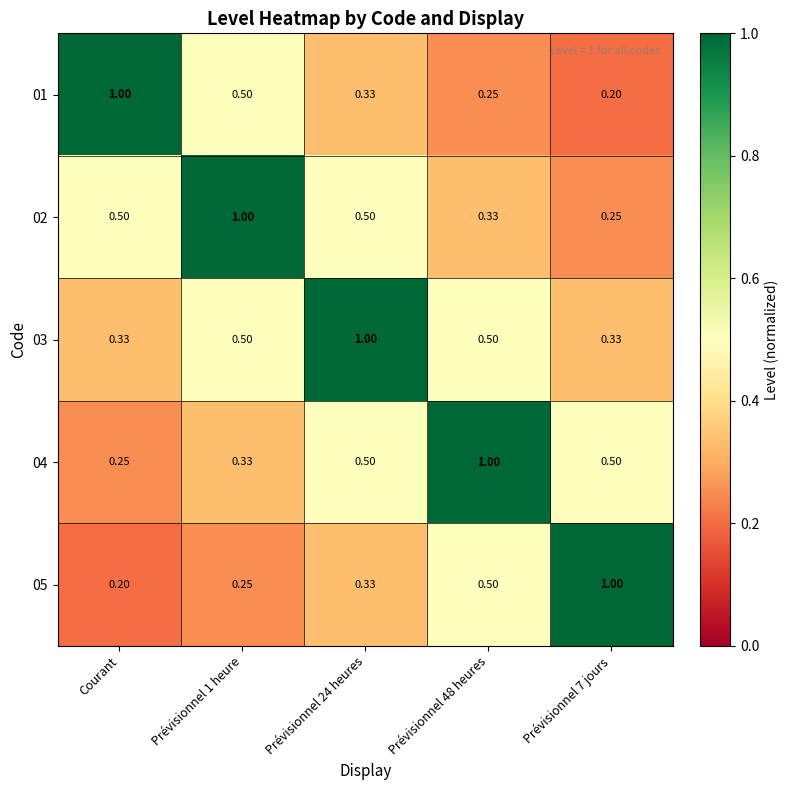

Where is 05 nearest to the value 0?

Courant